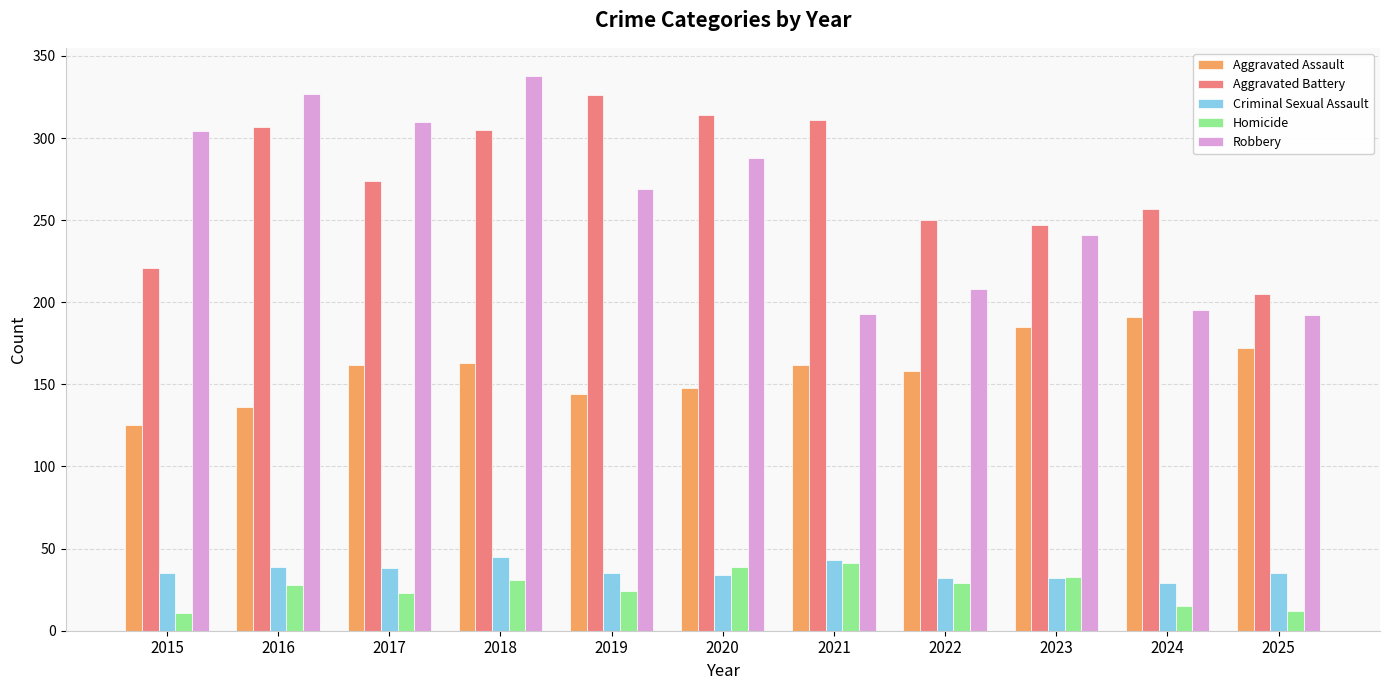

At which category is the sum across all series the highest?

2018